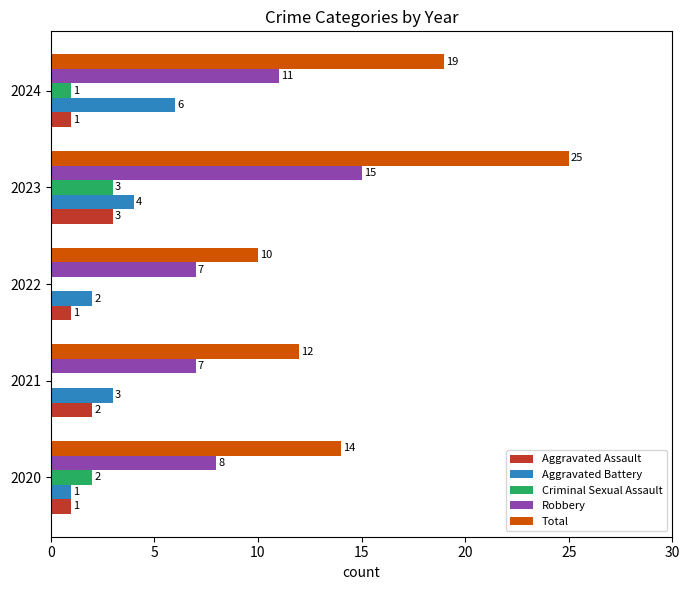

Is it true that Criminal Sexual Assault equals 3 at 2023?

True